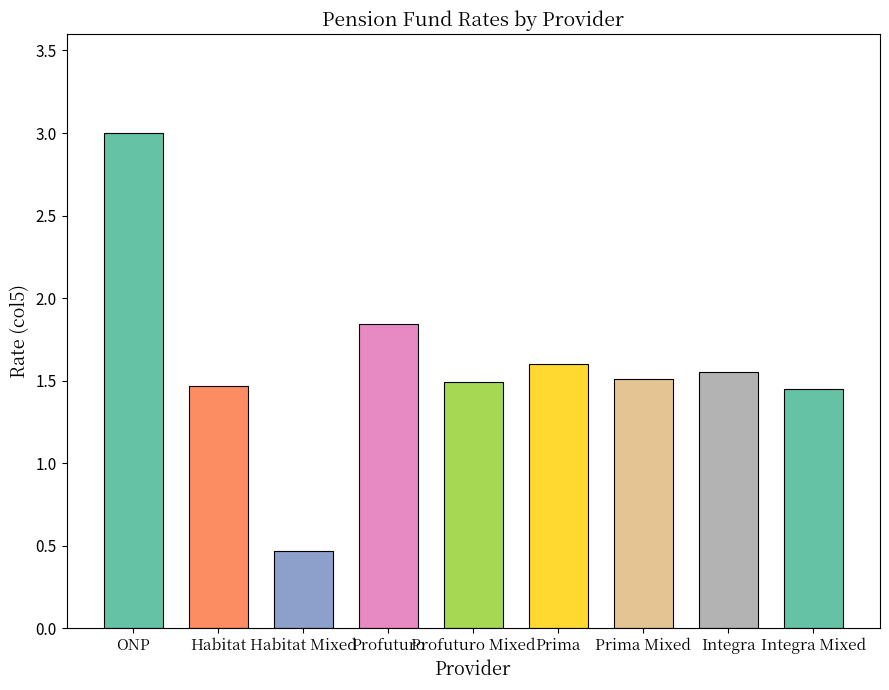

The value at Profuturo Mixed is 0.7. True or false?

False